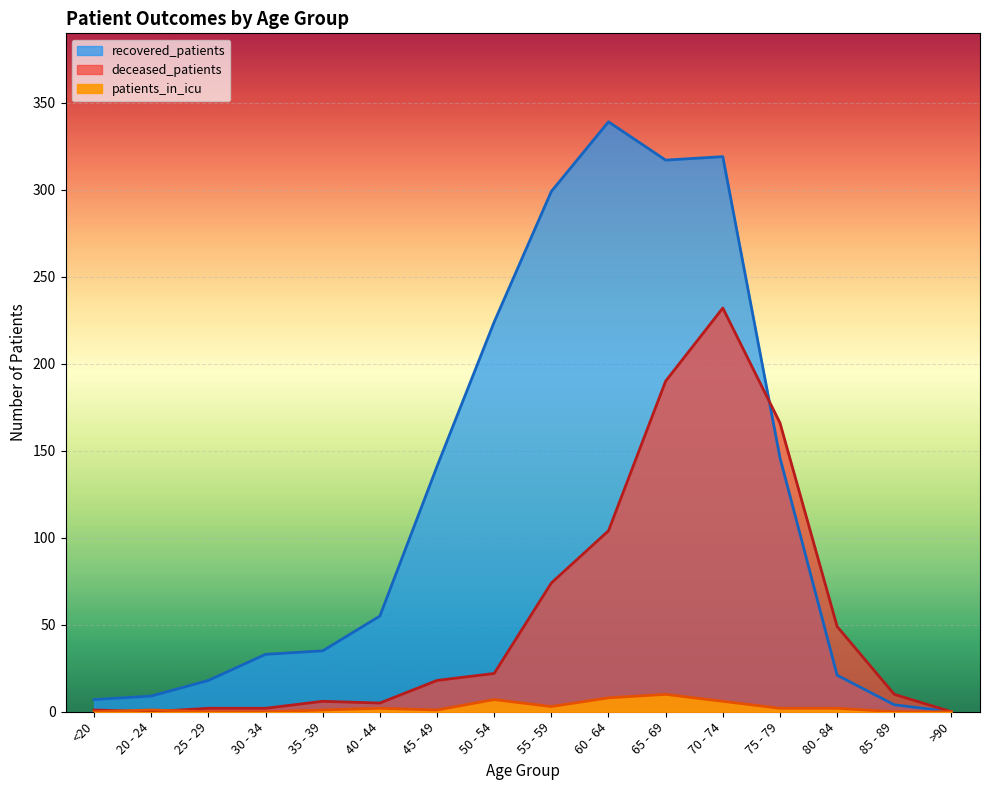

At which label is recovered_patients closest to 169?

75 - 79